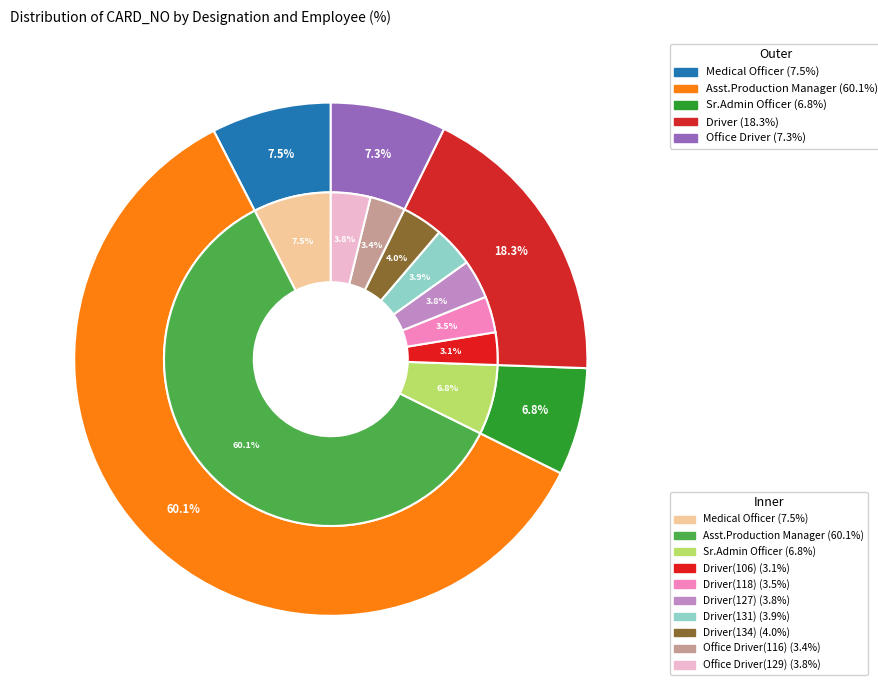

Which slice represents more than half of the pie?

Asst.Production Manager